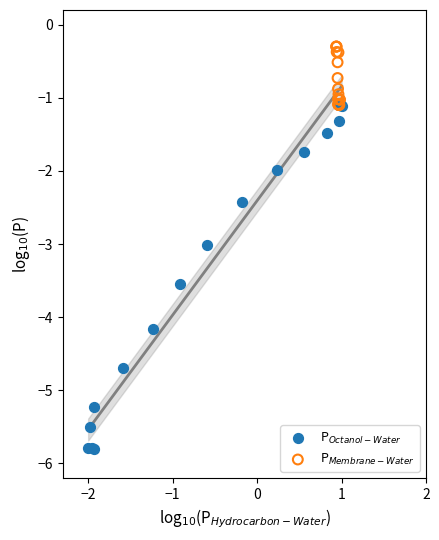

Which series reaches the minimum Y coordinate?

P$_{Octanol-Water}$